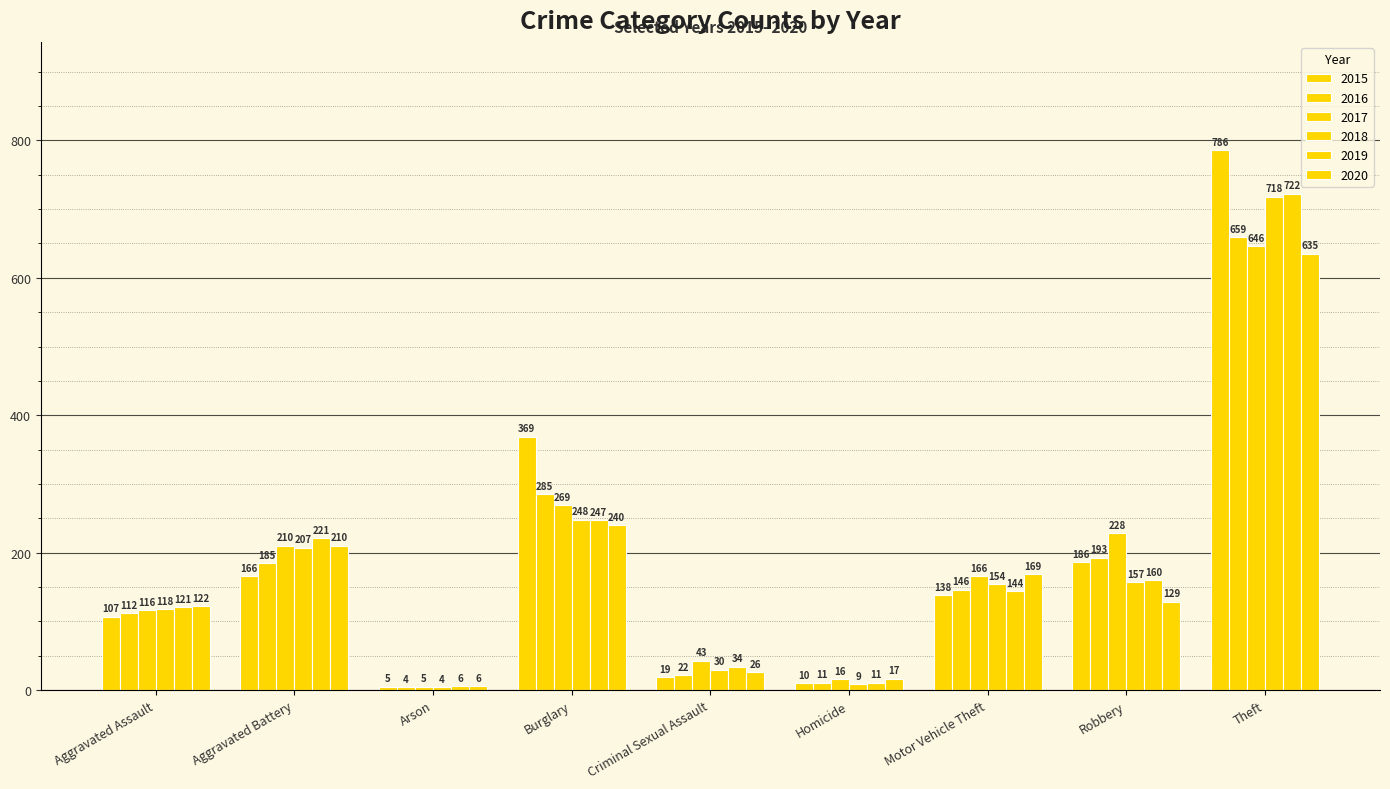

How many groups of bars are there?

9